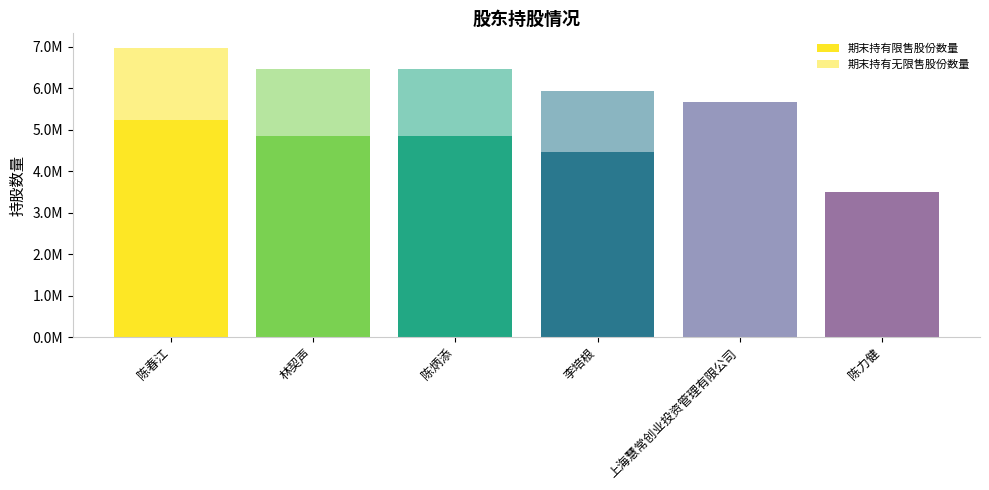

Are the bars horizontal?

No